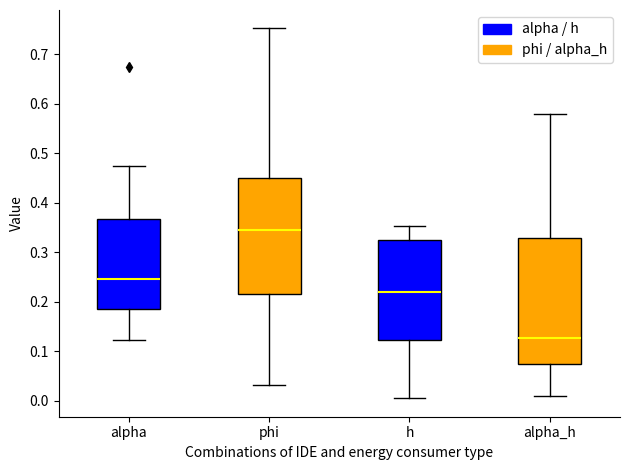

Reading left to right, transcribe this box plot: for each box, give where its median line is, the range the box spans, and where its two whiskers end, as read against the y-axis. The values are not printed on the chart, so give them approximately, as read against the axis.

alpha: median 0.25, box 0.18 to 0.37, whiskers 0.12 to 0.47
phi: median 0.35, box 0.22 to 0.45, whiskers 0.03 to 0.75
h: median 0.22, box 0.12 to 0.33, whiskers 0.00 to 0.35
alpha_h: median 0.13, box 0.07 to 0.33, whiskers 0.01 to 0.58